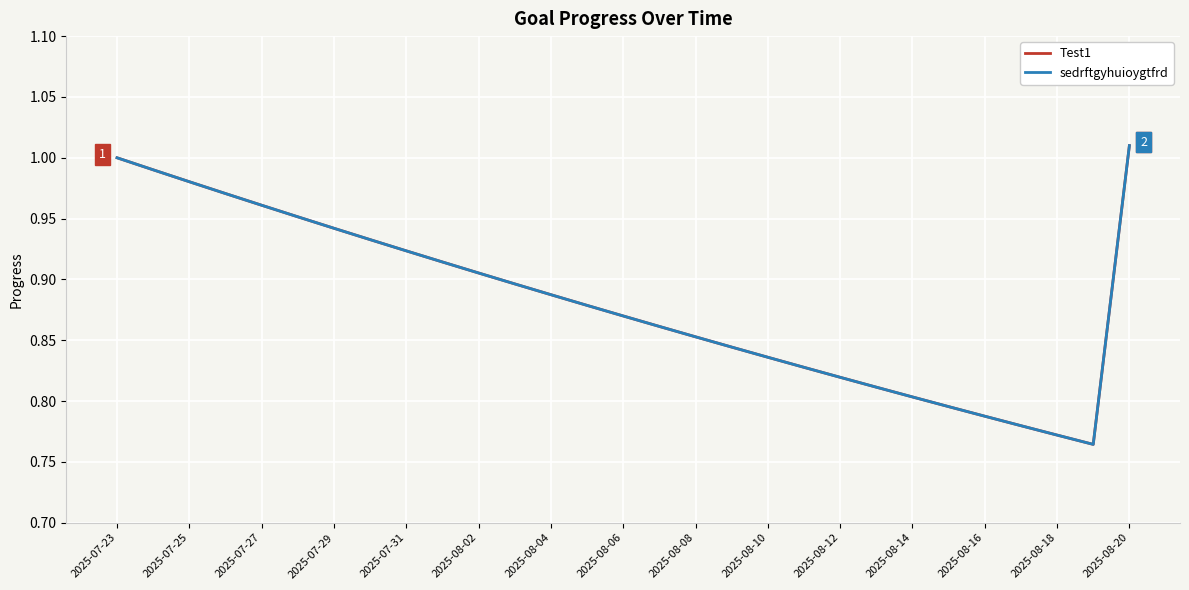

True or false: sedrftgyhuioygtfrd and Test1 cross at least once.

False